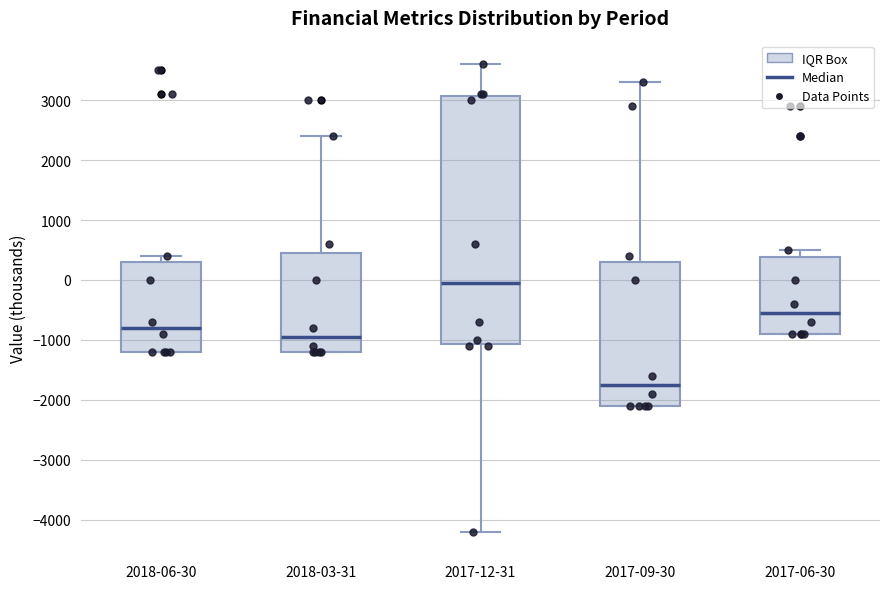

Which box has the lowest median line?

2017-09-30